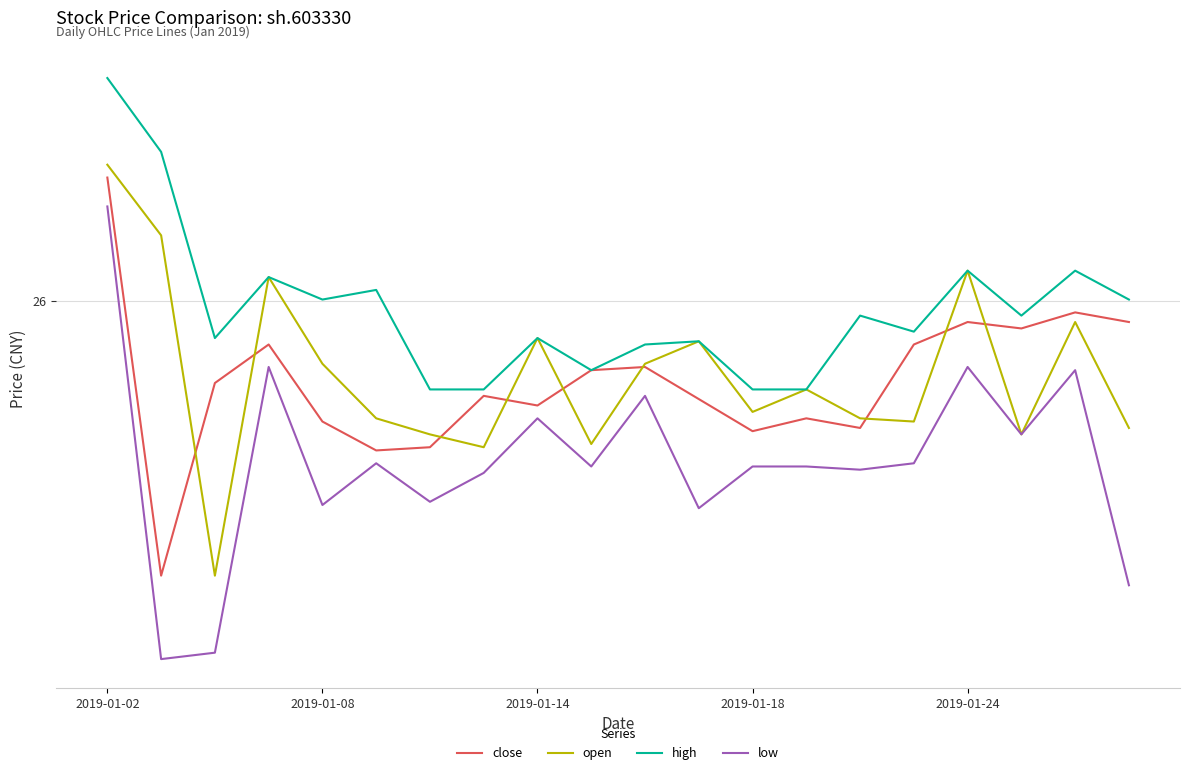

How many interior local valleys does the open series have?

6